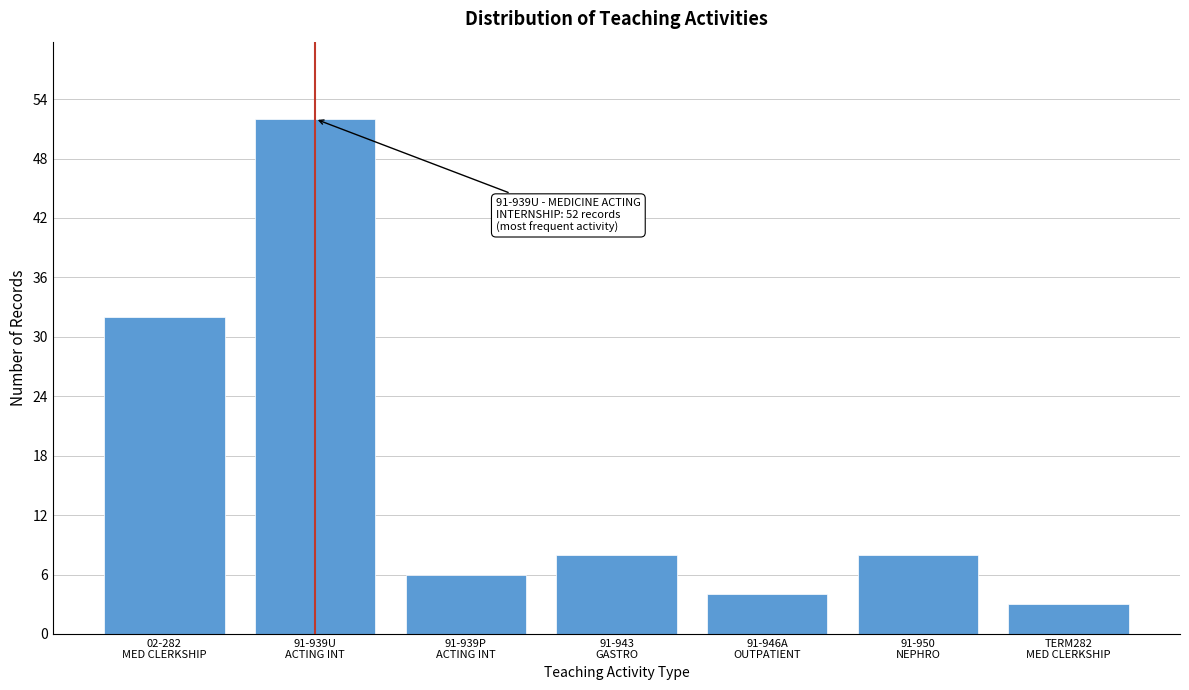

Reading left to right, transcribe all the data shown in this chart.

32	52	6	8	4	8	3